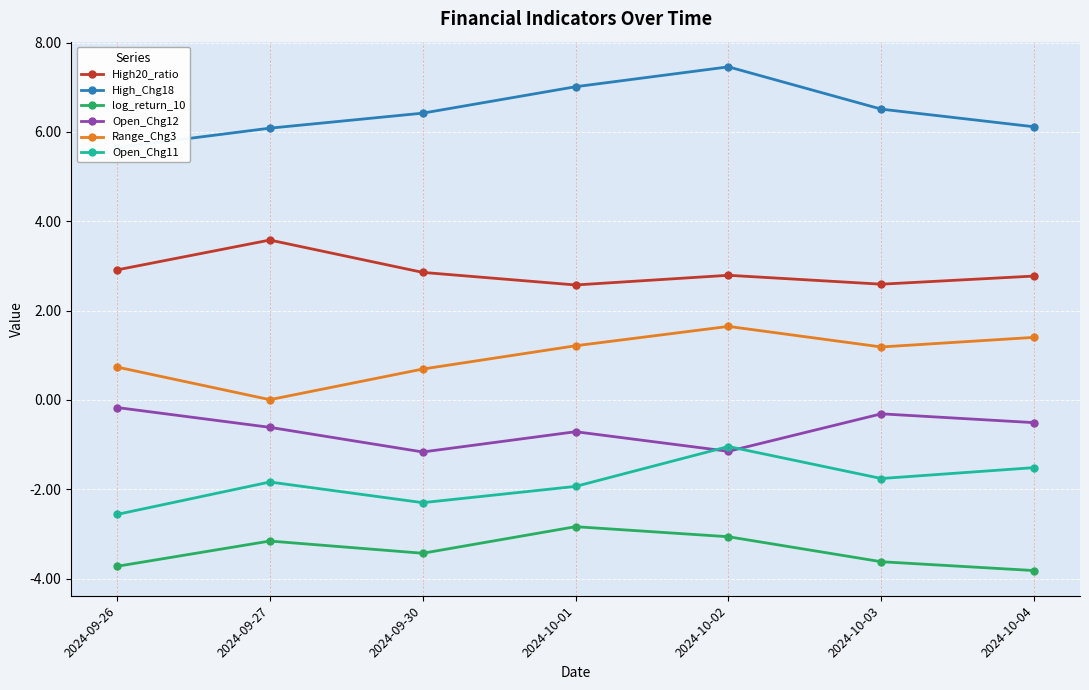

The High20_ratio series shows 2.6 at 2024-10-01. True or false?

True